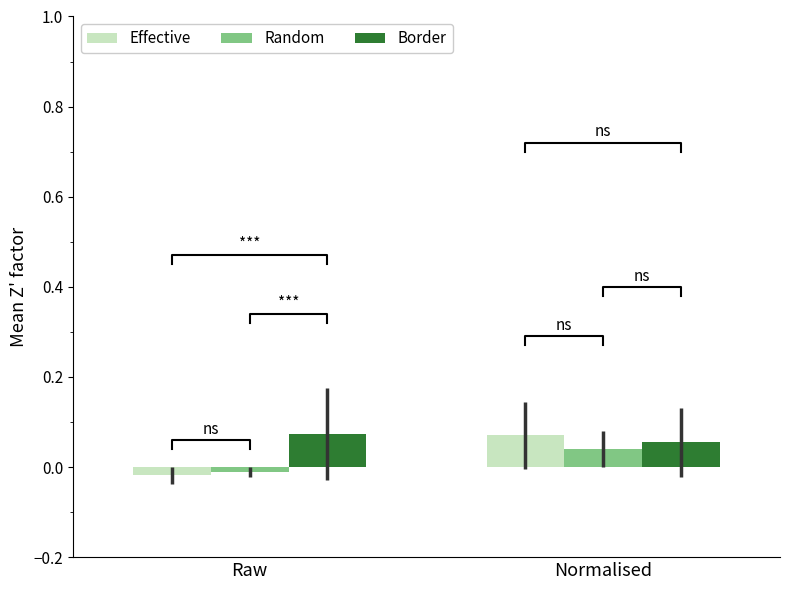

What are all the series names shown in the legend?

Effective, Random, Border